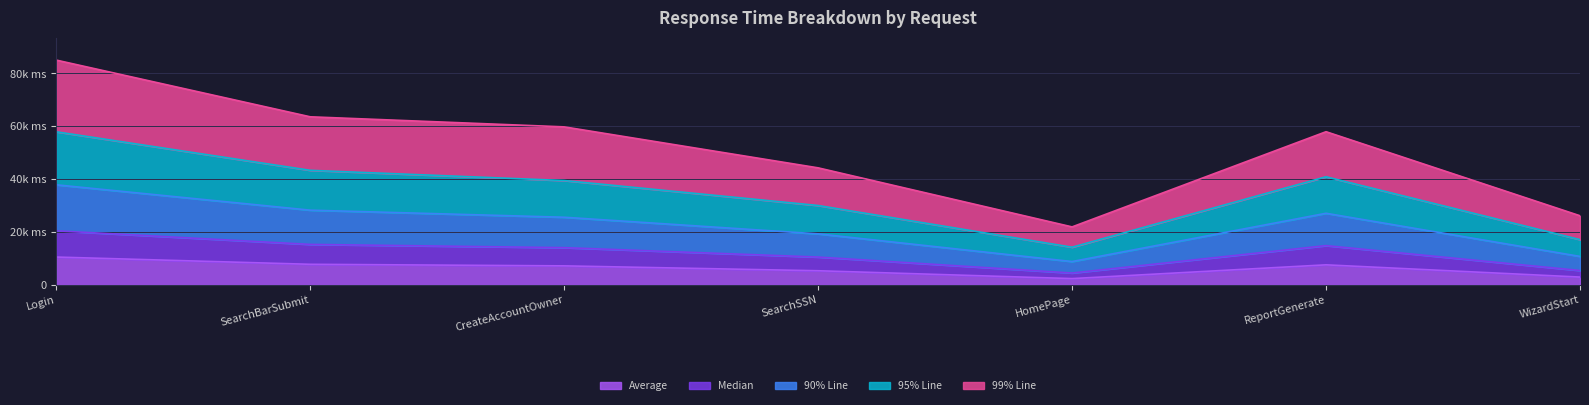

Does the chart display data point markers on the line(s)?

No